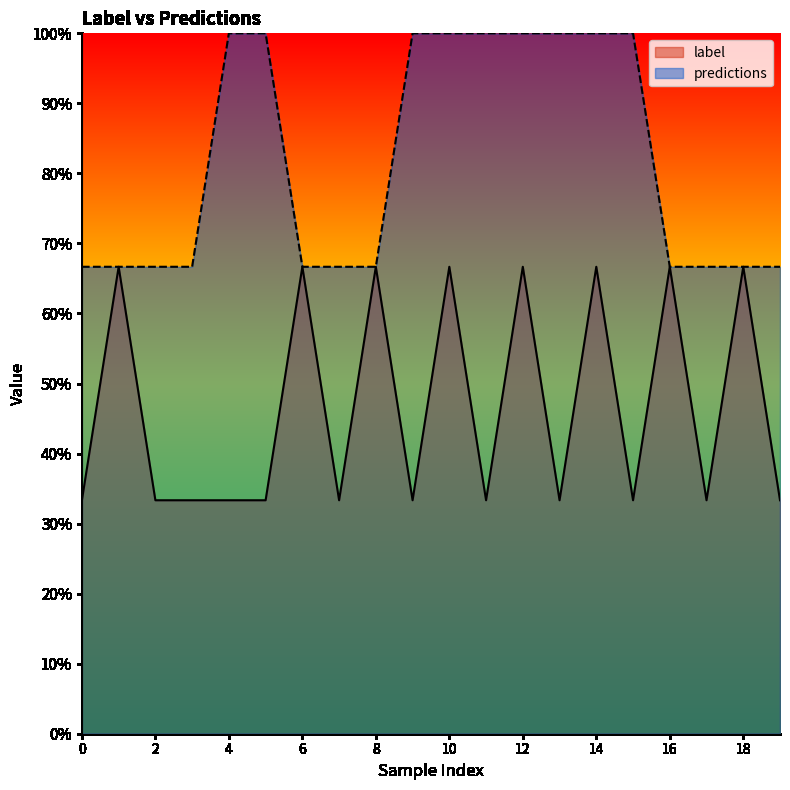

What are all the series names shown in the legend?

label, predictions